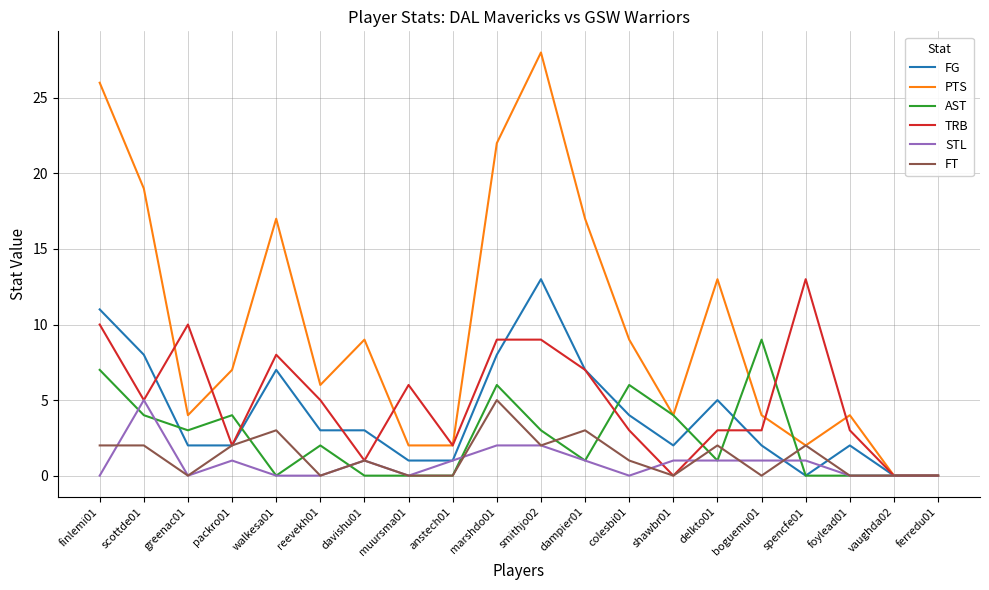

Between scottde01 and davishu01, which series saw the biggest shift?

PTS